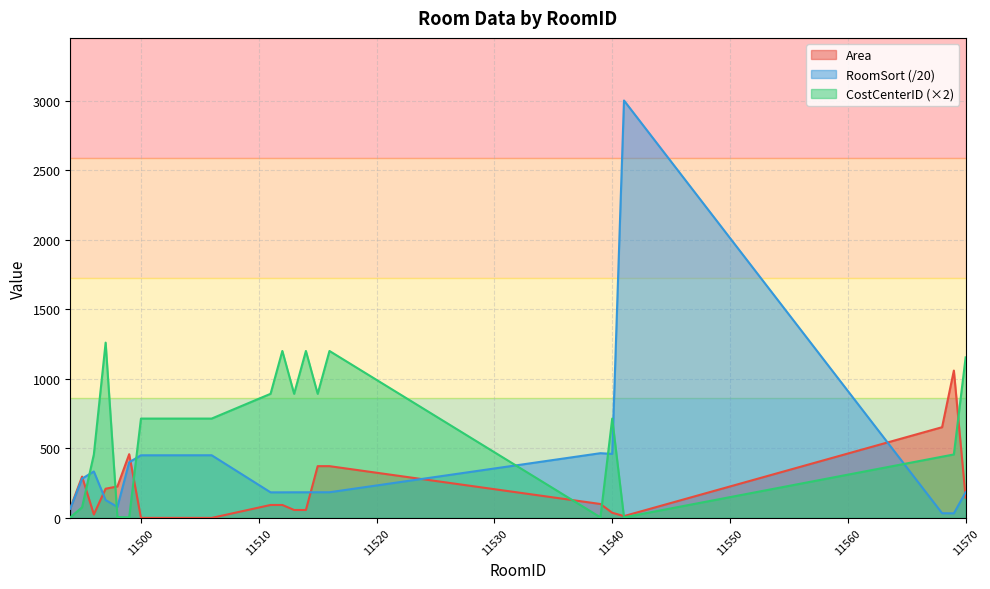

List the series in order of their overall mean, lowest first.

Area, RoomSort (/20), CostCenterID (×2)